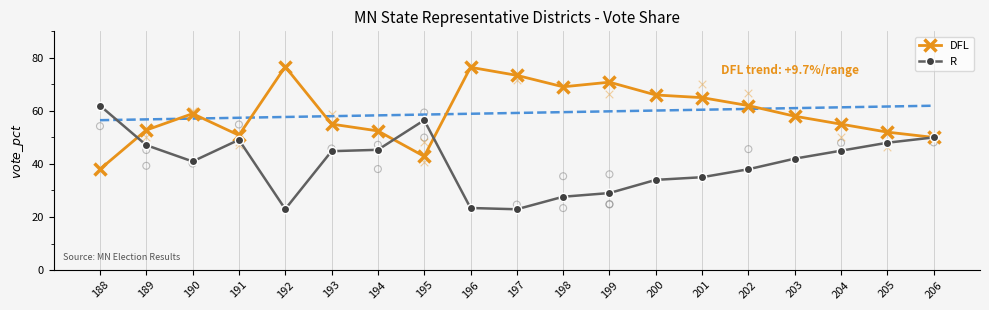

What are all the series names shown in the legend?

DFL, R